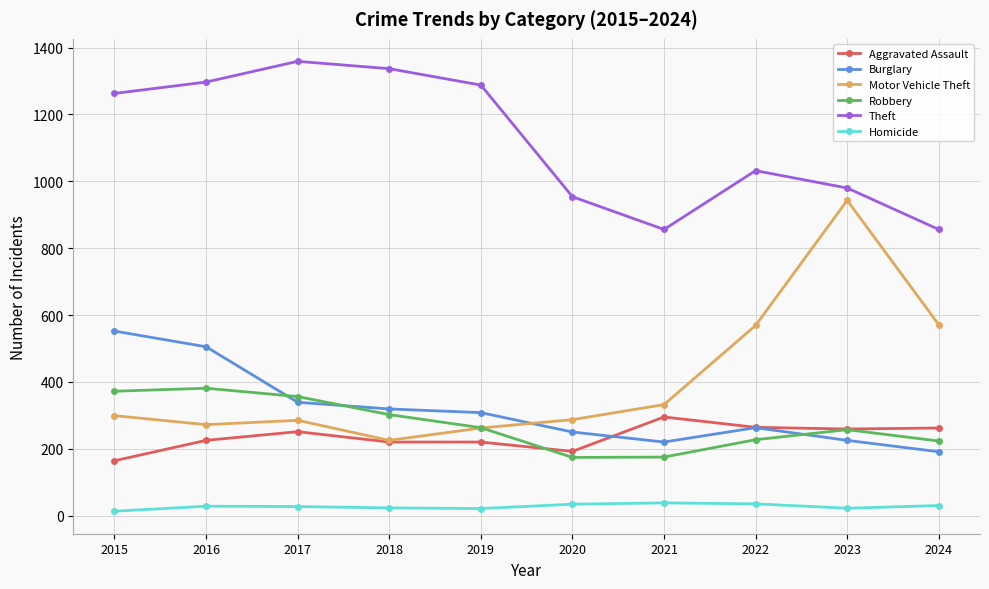

True or false: Robbery has a value of 174 at 2020.

True